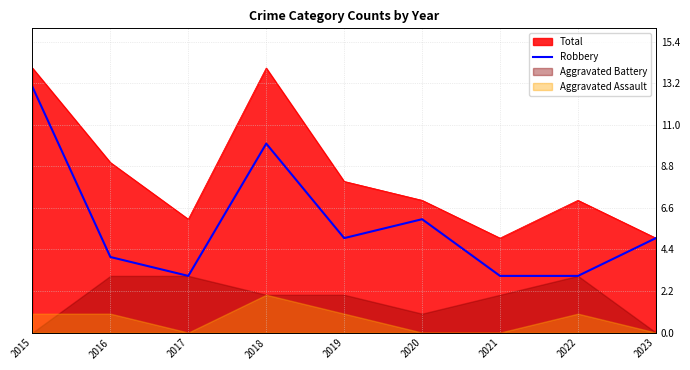

The Robbery series shows 5 at 2019. True or false?

True